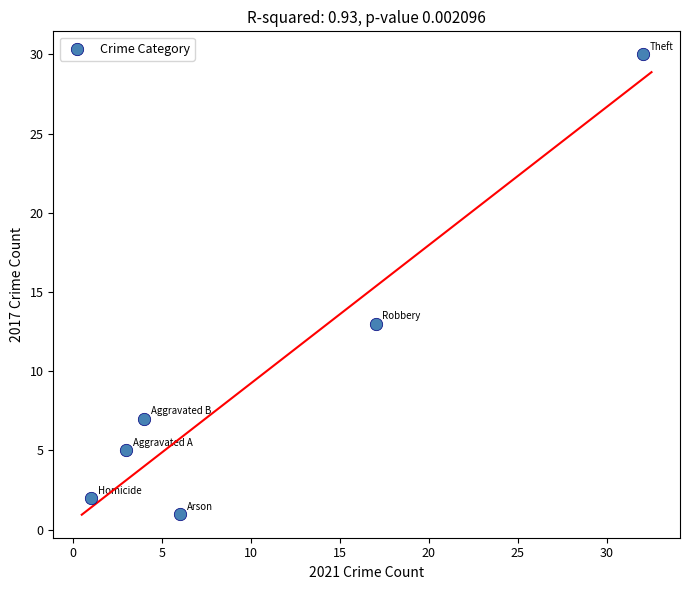

What Y value in the scatter plot is closest to 15?

13